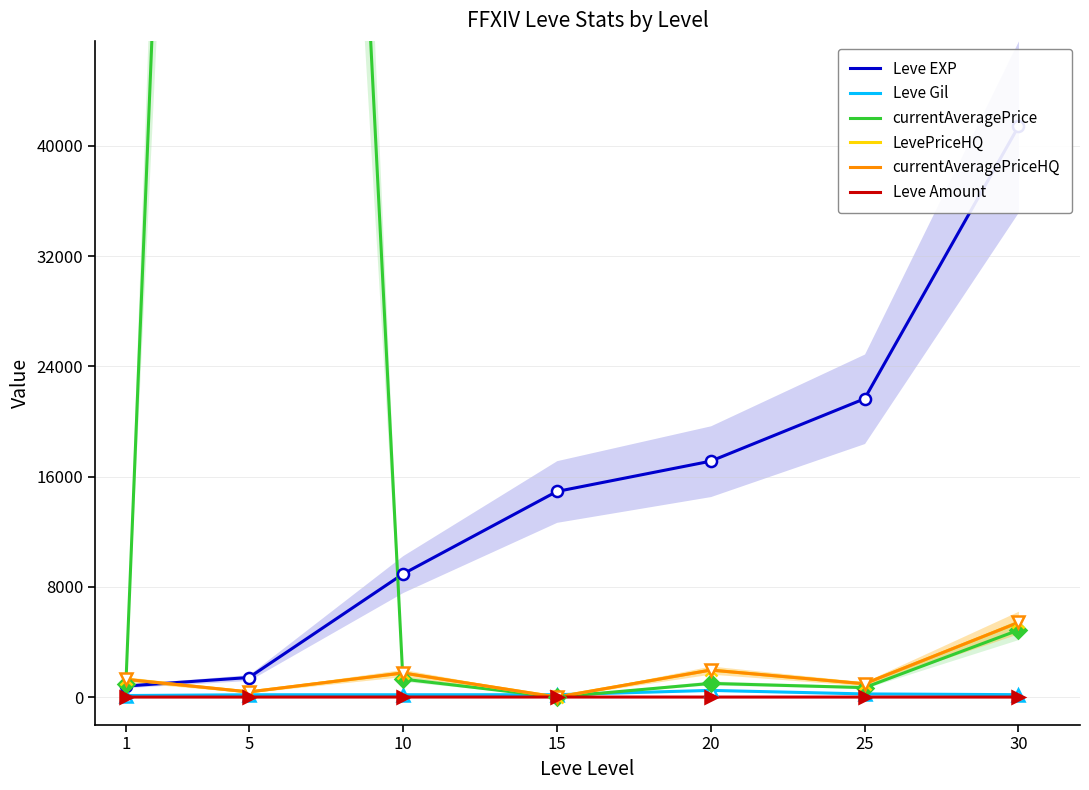

How many lines are shown in the chart?

6